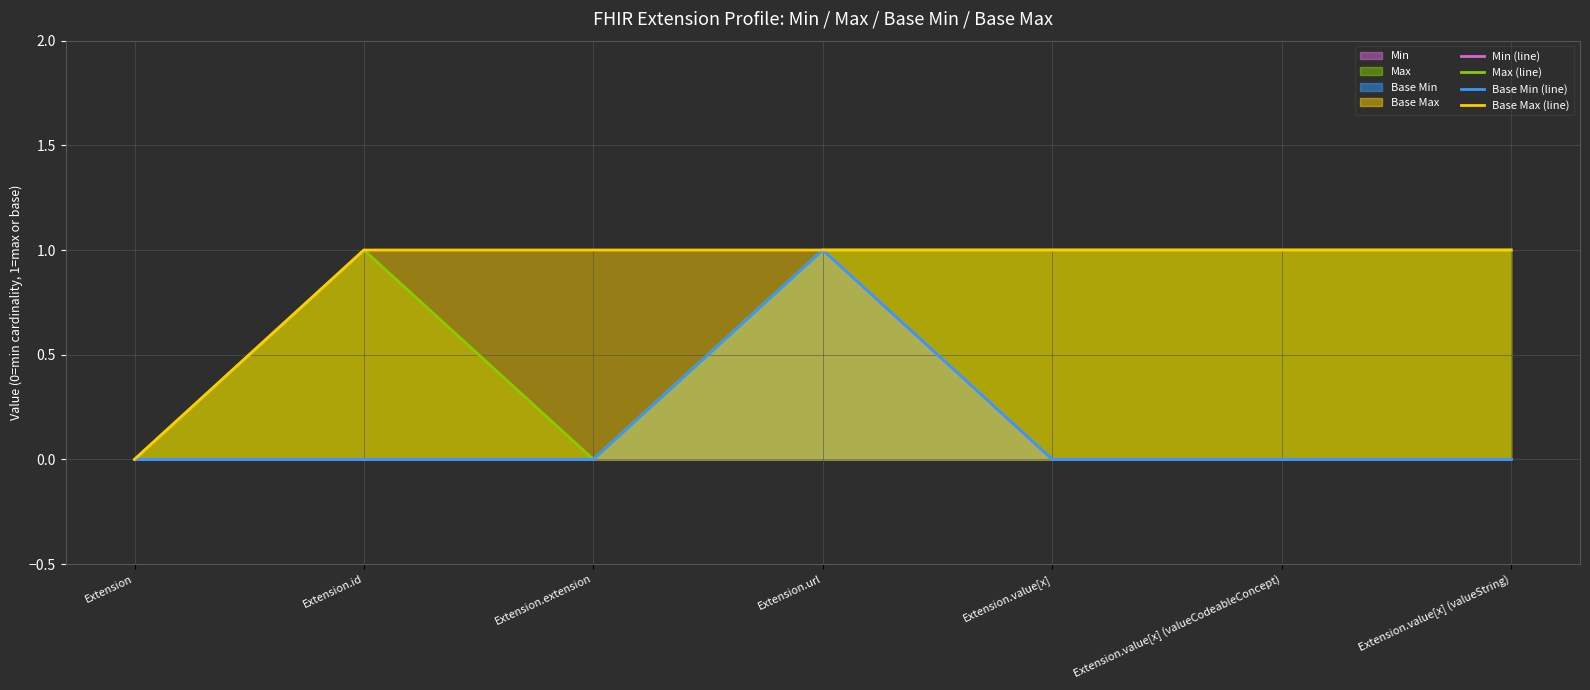

At which label does Min (line) reach its minimum?

Extension